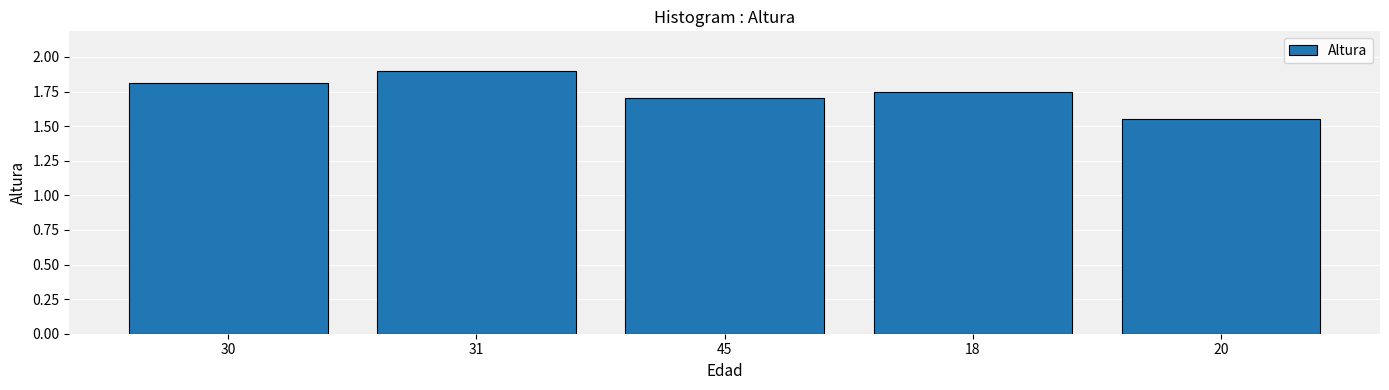

What position from the right is 18?

2